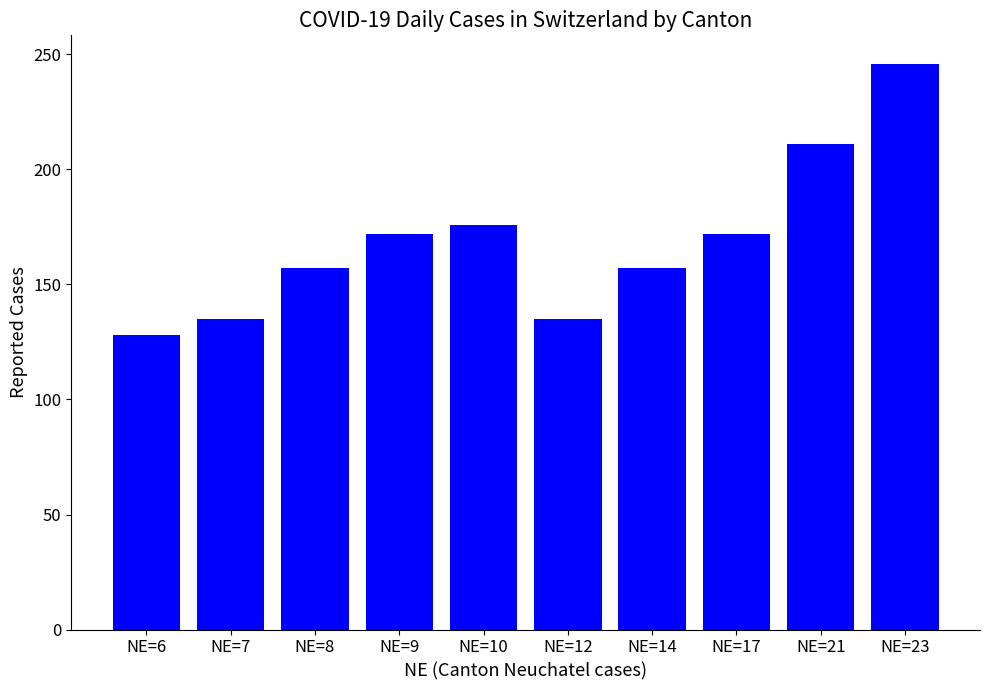

True or false: the data shows 83 at NE=7.

False